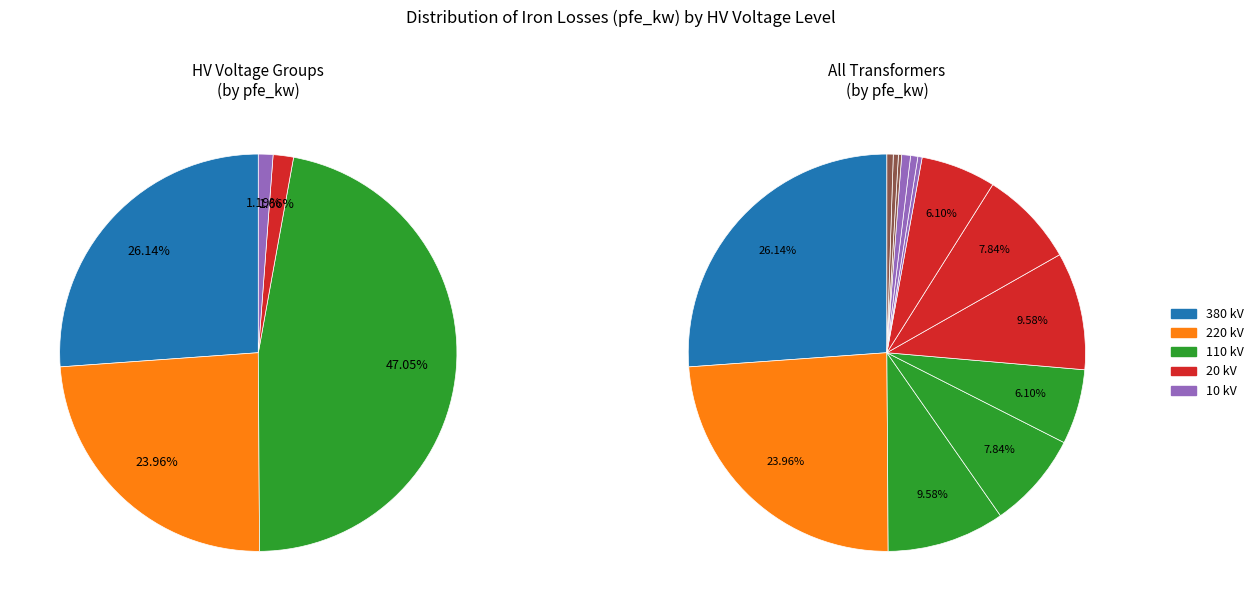

Do 0.25 MVA 20/0.4 kV and 0.25 MVA 10/0.4 kV together represent more than half of the pie?

No